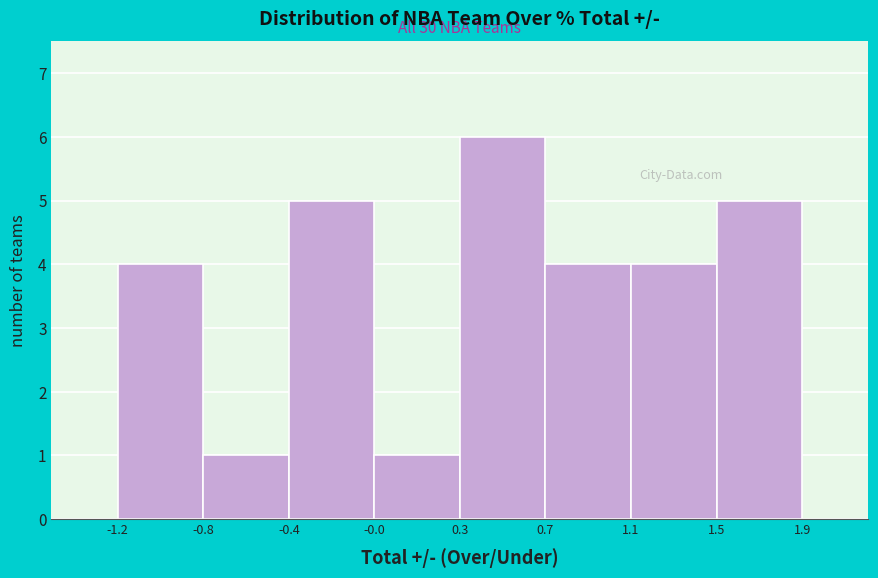

Reading left to right, transcribe all the data shown in this chart.

-1.2=4	-0.8=1	-0.4=5	-0.0=1	0.3=6	0.7=4	1.1=4	1.9=5